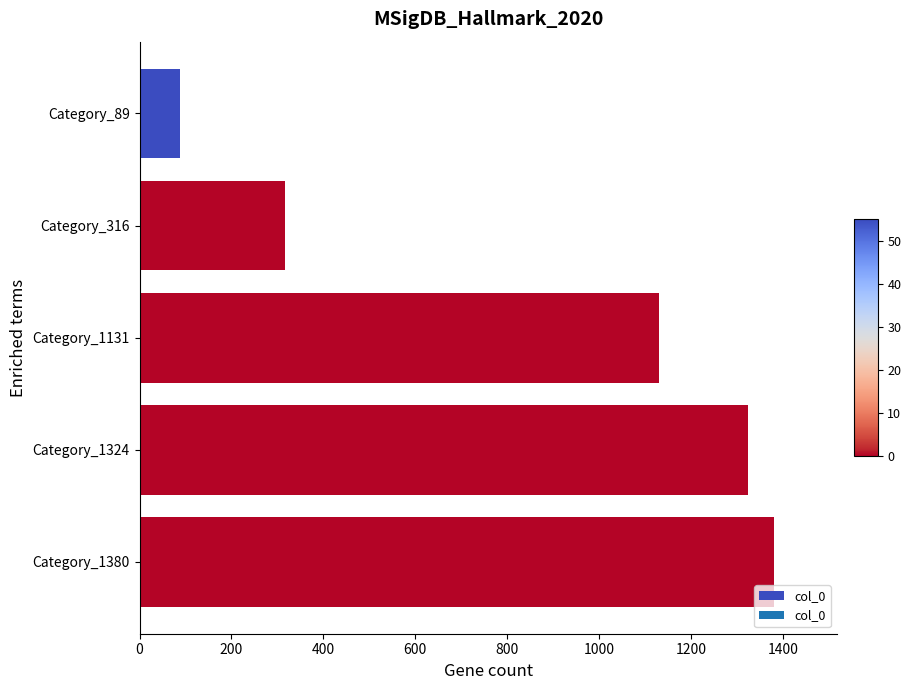

At which label is the value closest to 734?

Category_1131